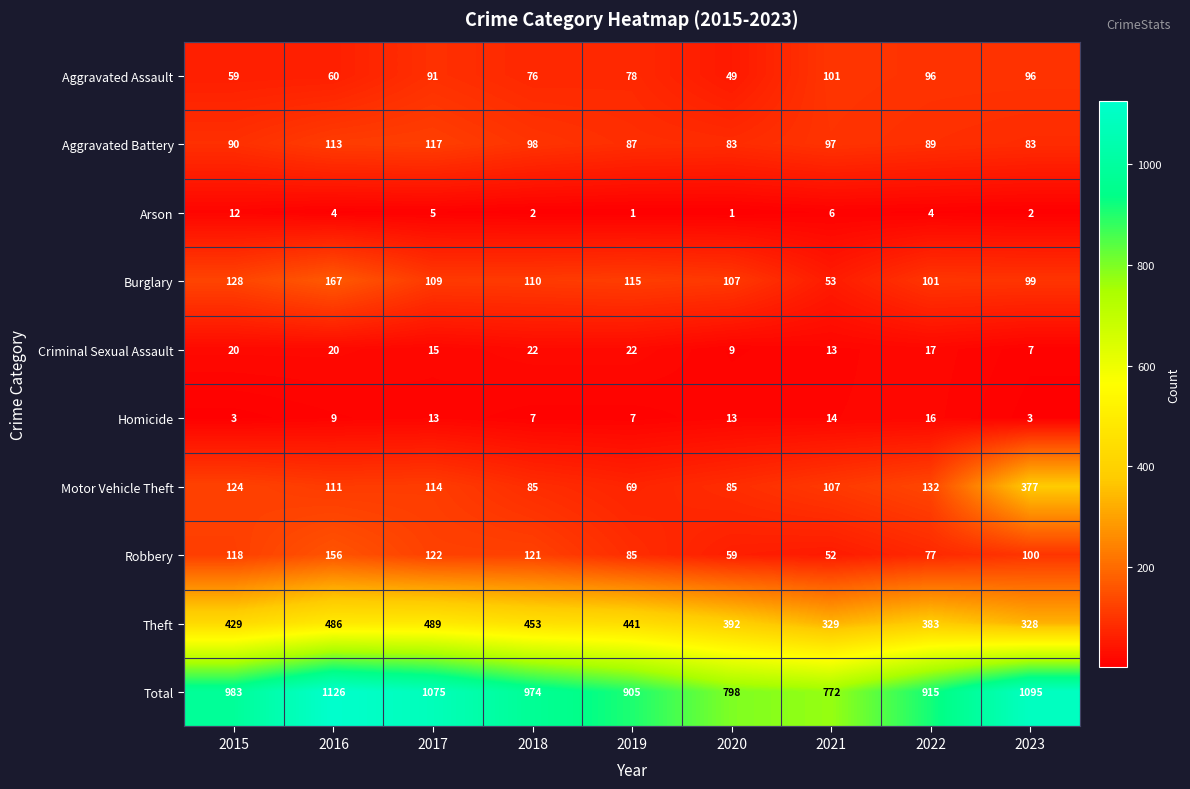

True or false: Total has a value of 627 at 2016.

False